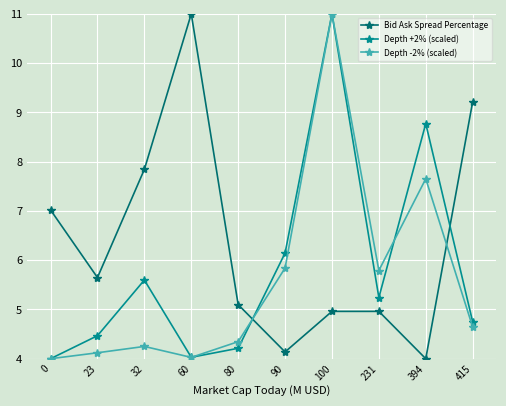

At 32, list the series in order from largest to smallest.

Bid Ask Spread Percentage, Depth +2% (scaled), Depth -2% (scaled)